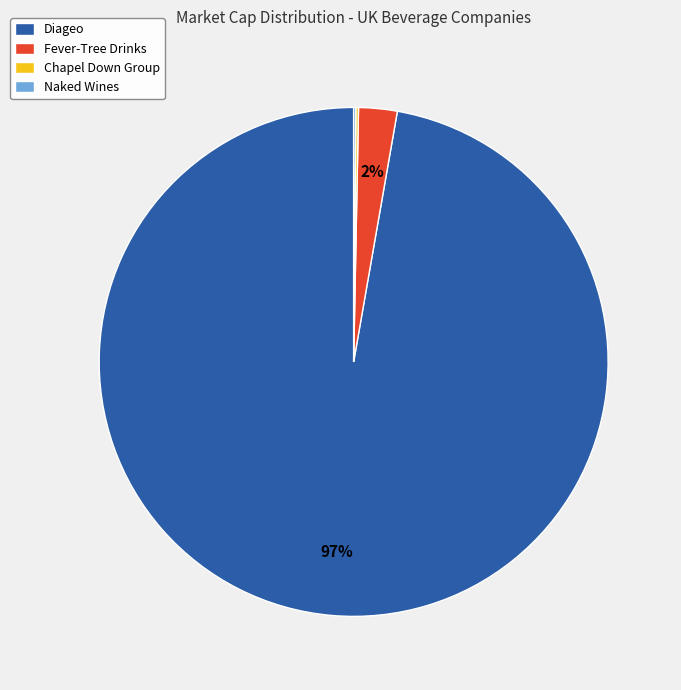

Which slice is the largest?

Diageo